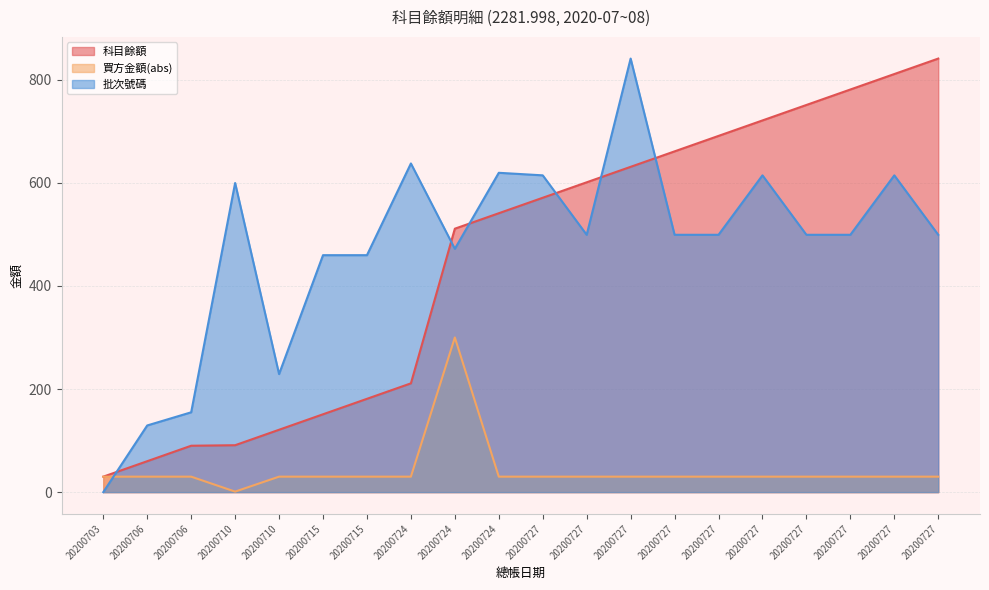

Where do 批次號碼 and 科目餘額 first cross each other?

20200703 and 20200706